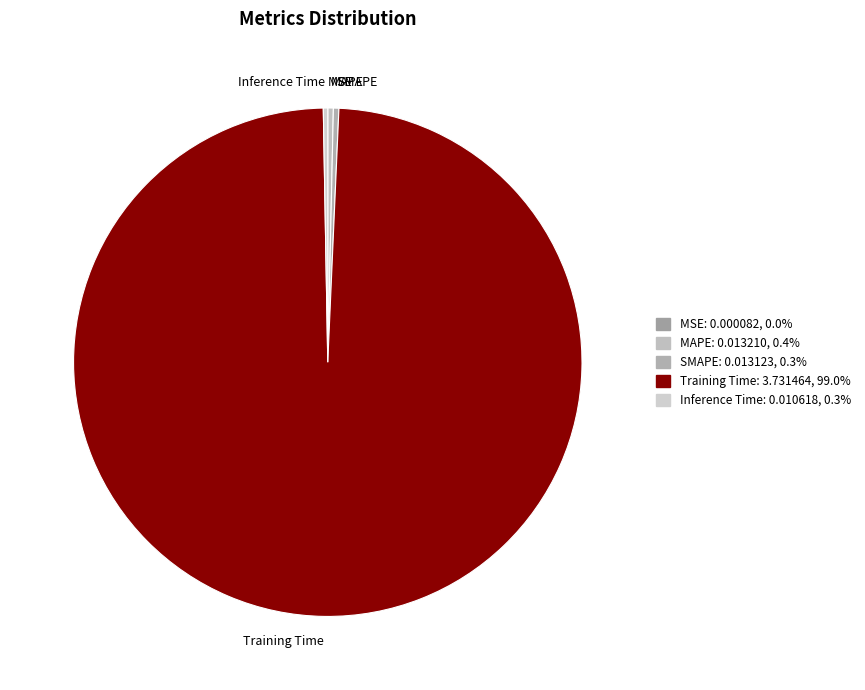

Does any single category account for the majority?

Yes